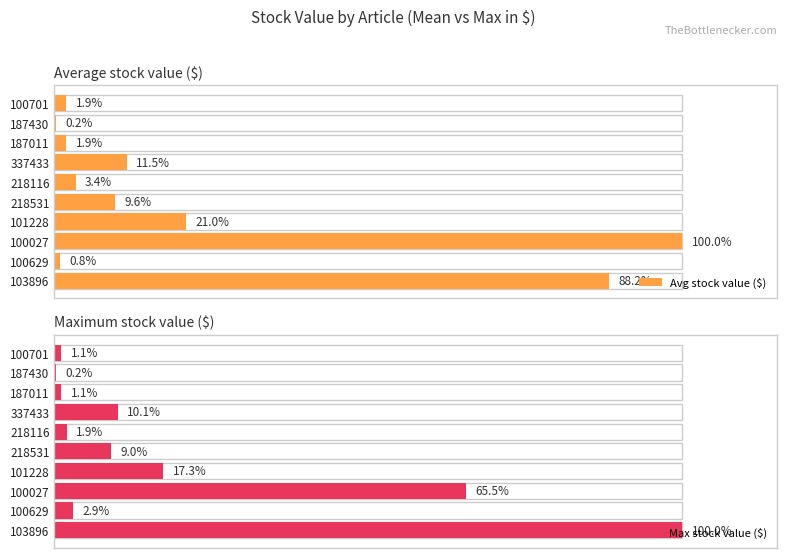

Rank the series by their average value, from lowest to highest.

Max stock value ($), Avg stock value ($)